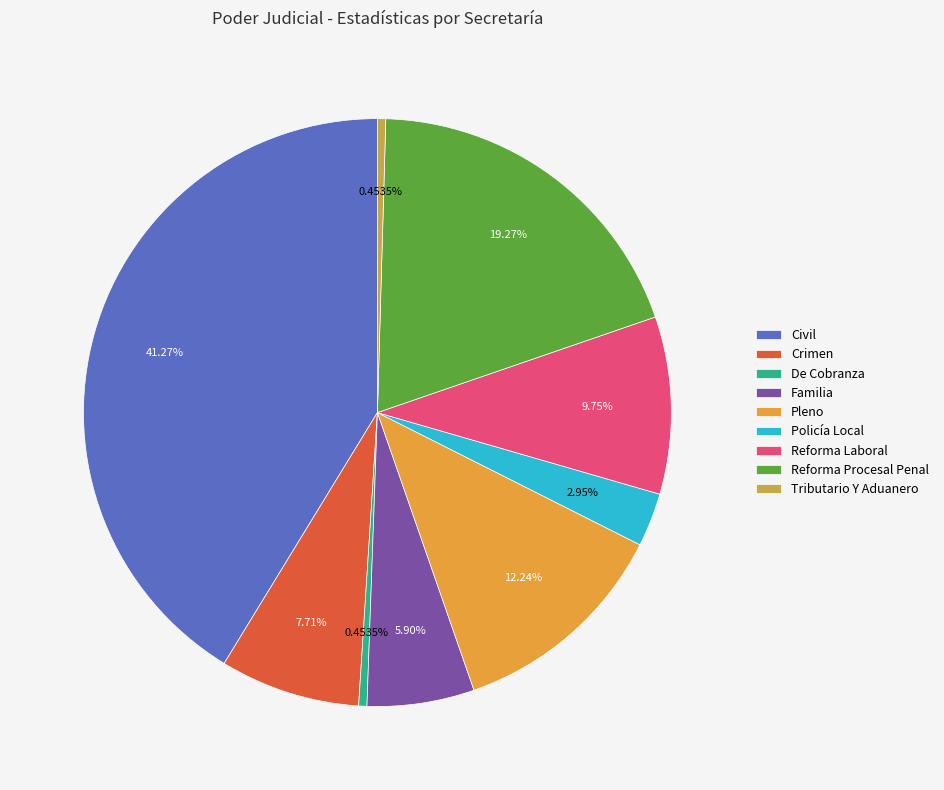

How many slices are in this pie chart?

9